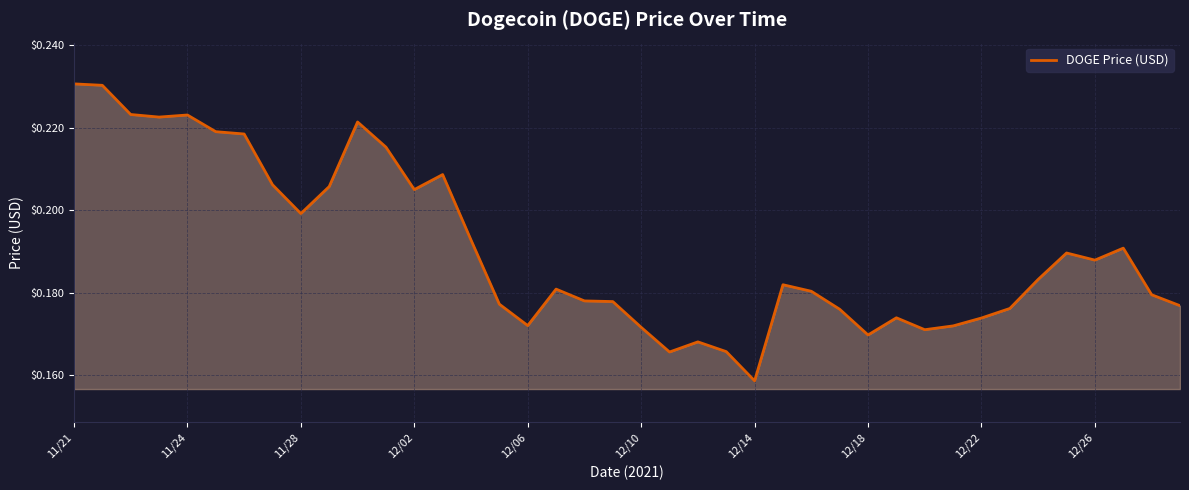

How many lines are shown in the chart?

1